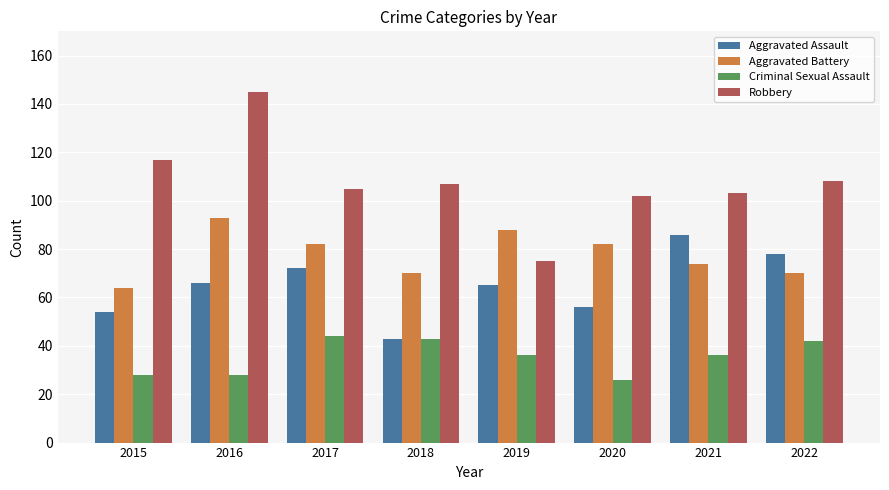

Which series has the largest total across all categories?

Robbery